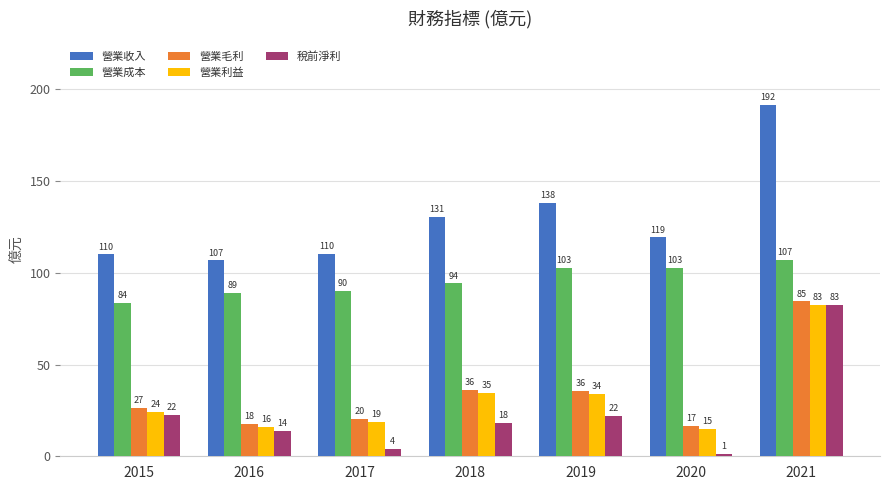

What value does the 營業毛利 series have at 2016?

17.5